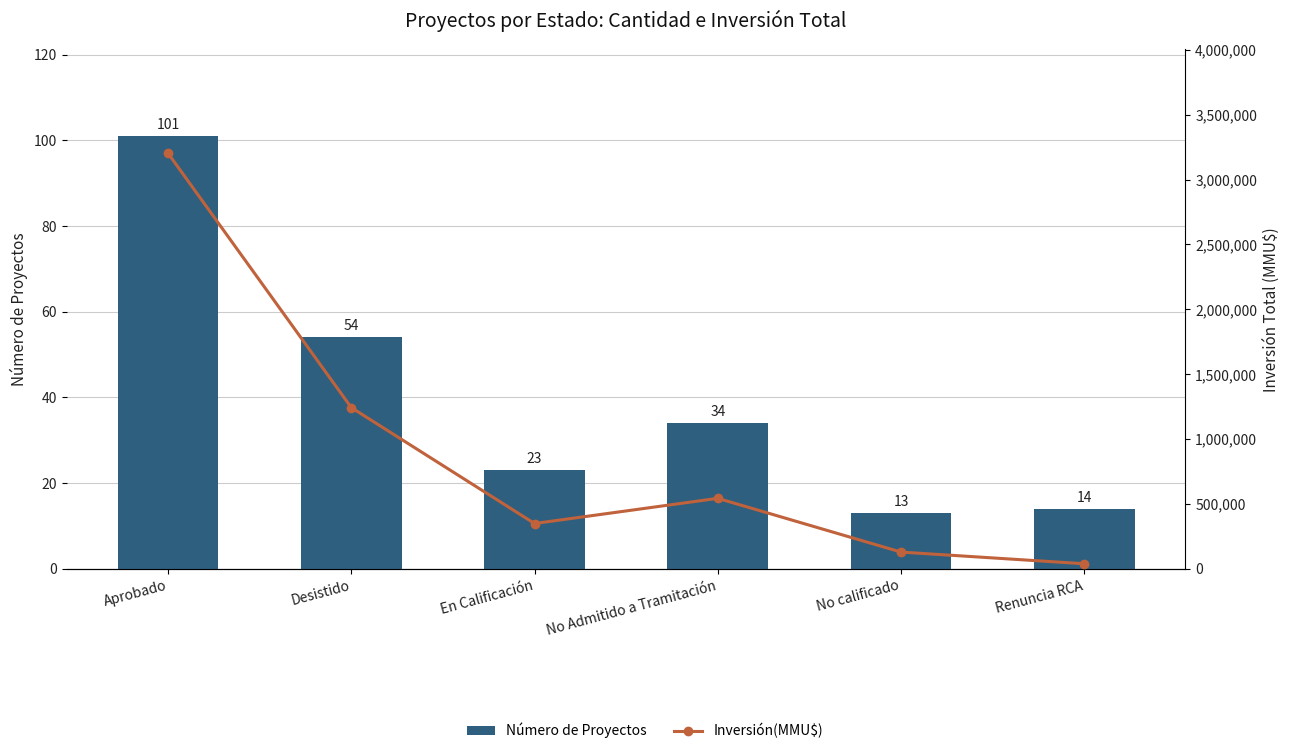

How many data points in Número de Proyectos are above 34?

2